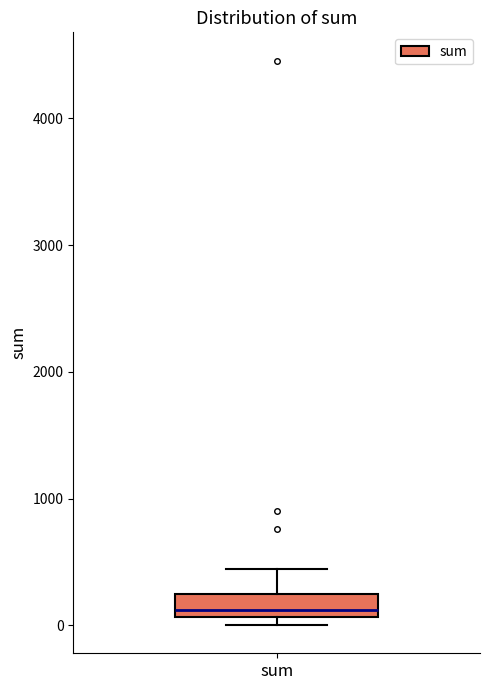

Where does the upper whisker of the box for sum end on the y-axis? The values are not printed on the chart, so give them approximately, as read against the axis.

400